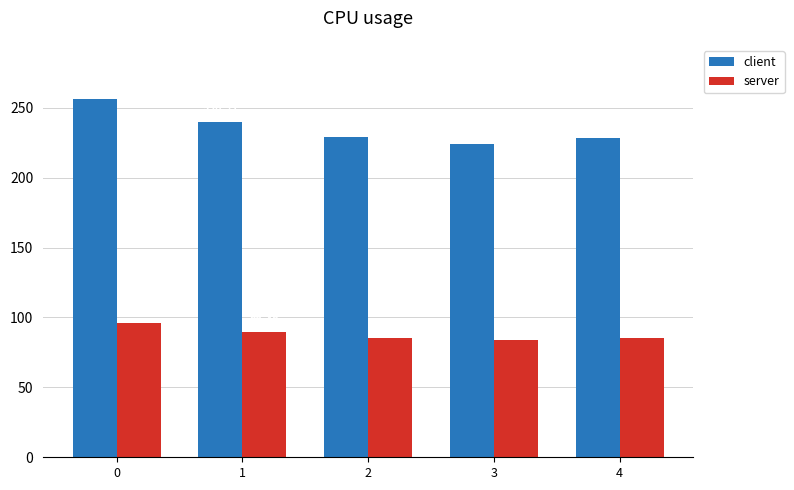

Reading right to left, transcribe all the data shown in this chart.

client: 4=228.7	3=224.1	2=228.7	1=239.7	0=256.5
server: 4=85.4	3=83.7	2=85.4	1=89.5	0=95.8